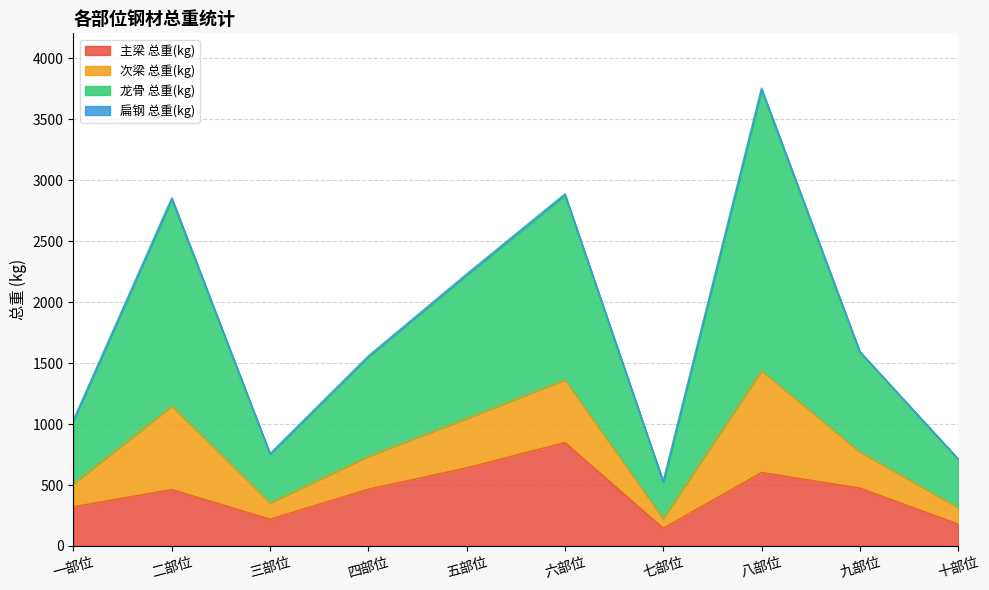

How many lines are shown in the chart?

4